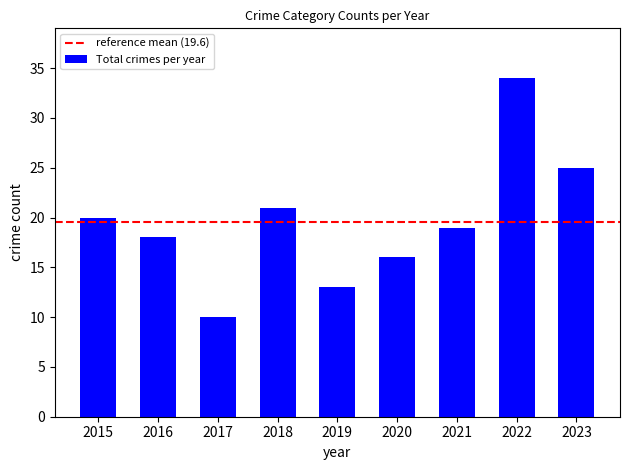

At which label is the value closest to 22?

2018